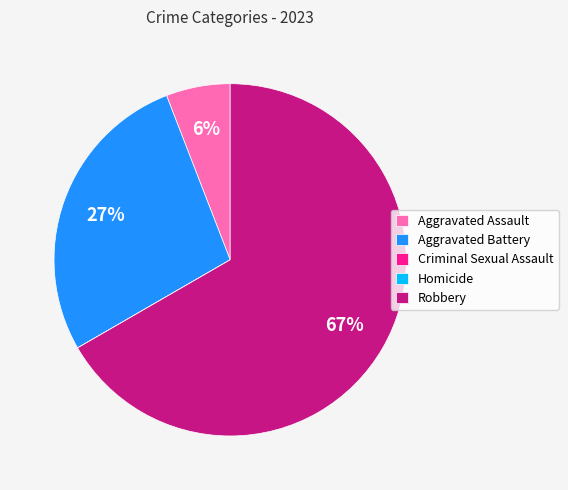

To the nearest percent, what is the combined percentage of Aggravated Assault and Robbery?

73%